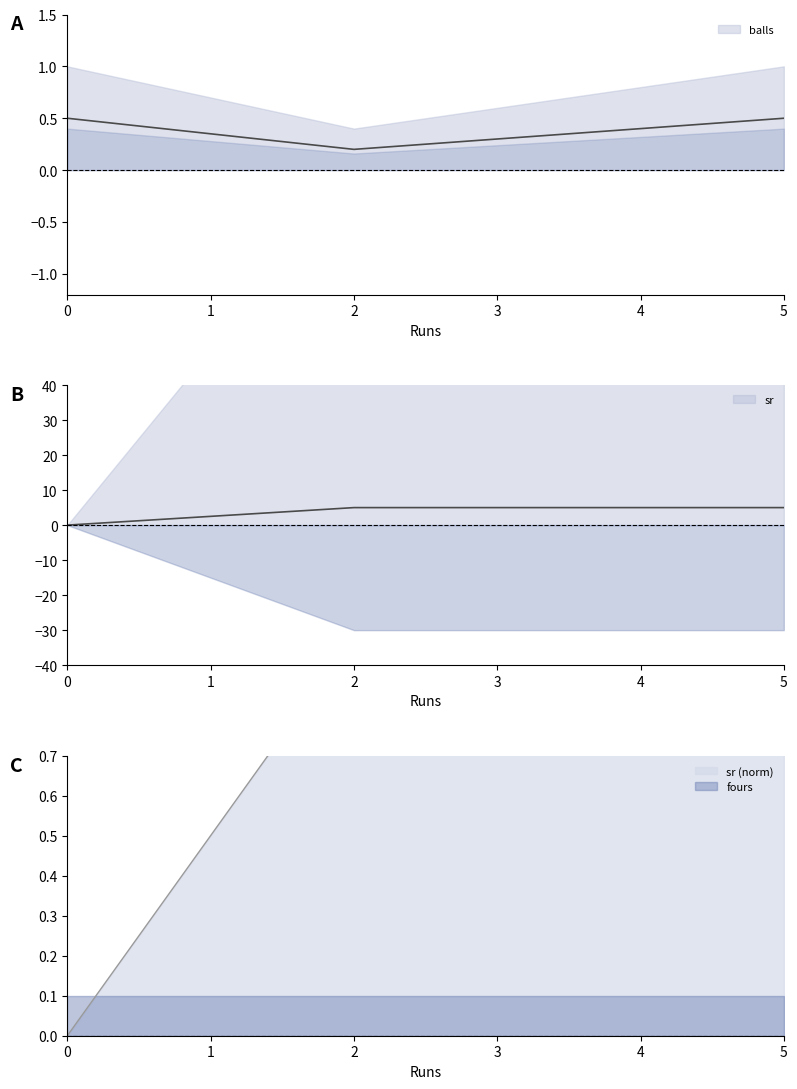

The sr series shows 0.0 at 0. True or false?

True